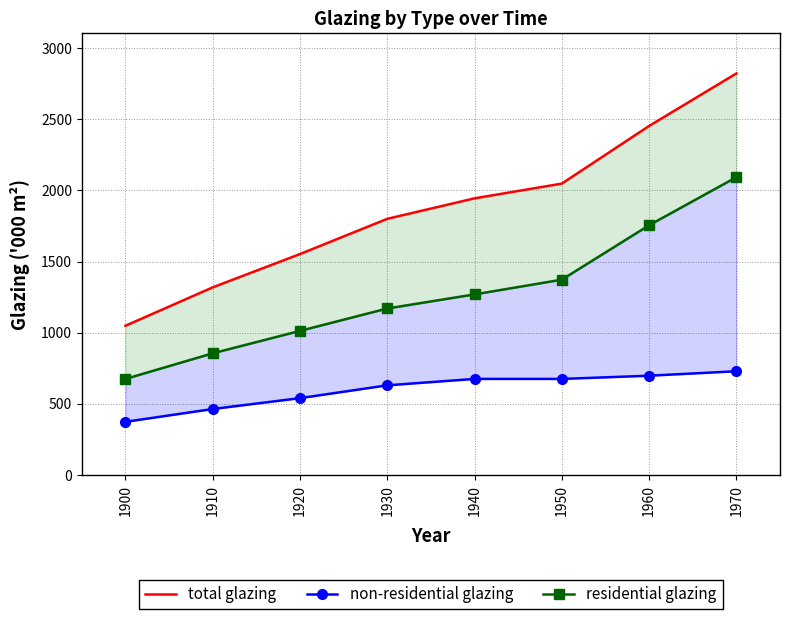

What is the value of the residential glazing point at the 4th from the left?

1170000